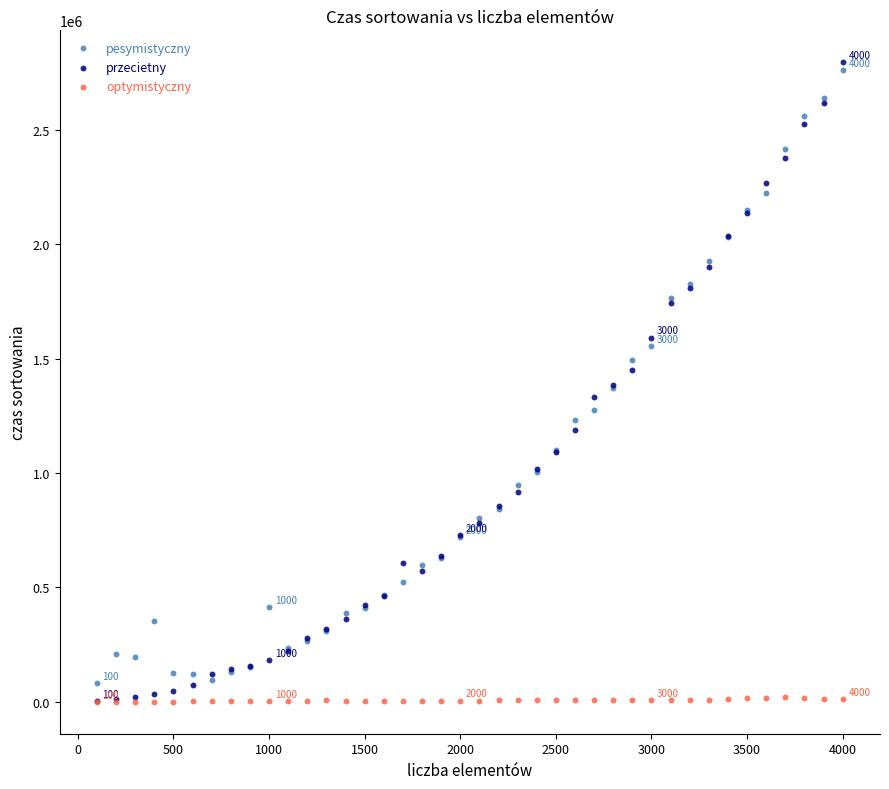

Which series contains the highest Y value?

przecietny